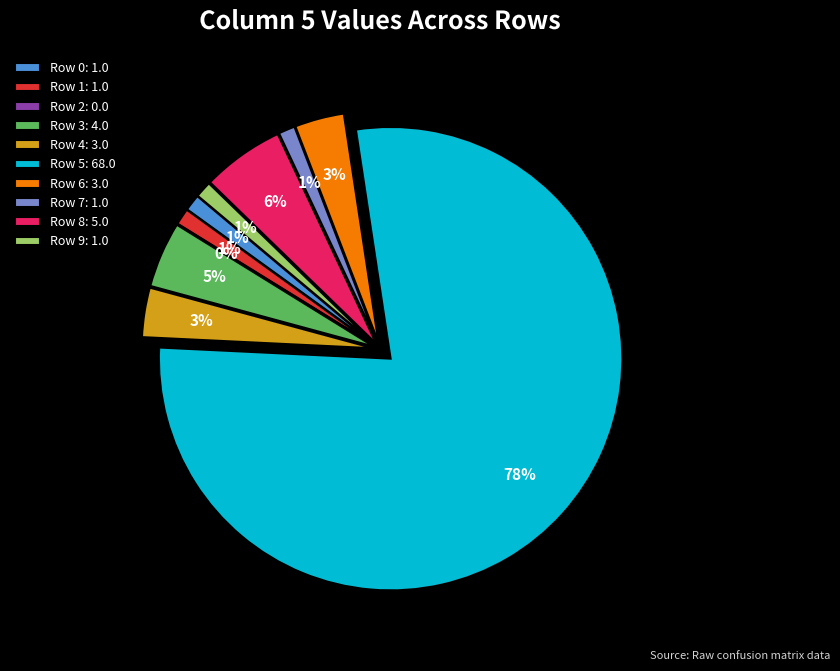

True or false: 5 accounts for 78% of the total.

True